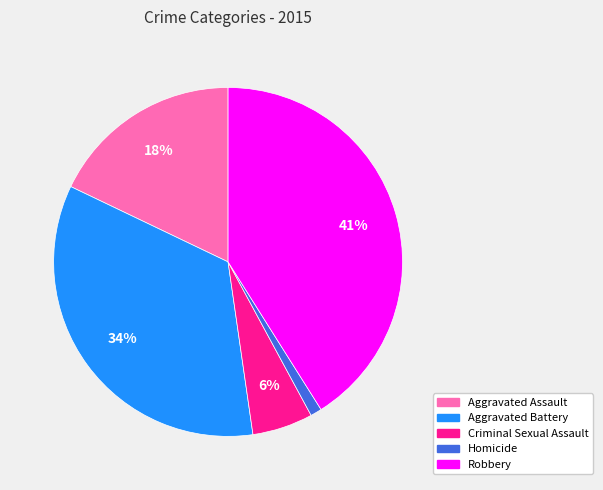

The Aggravated Battery slice represents 34% of the pie. True or false?

True